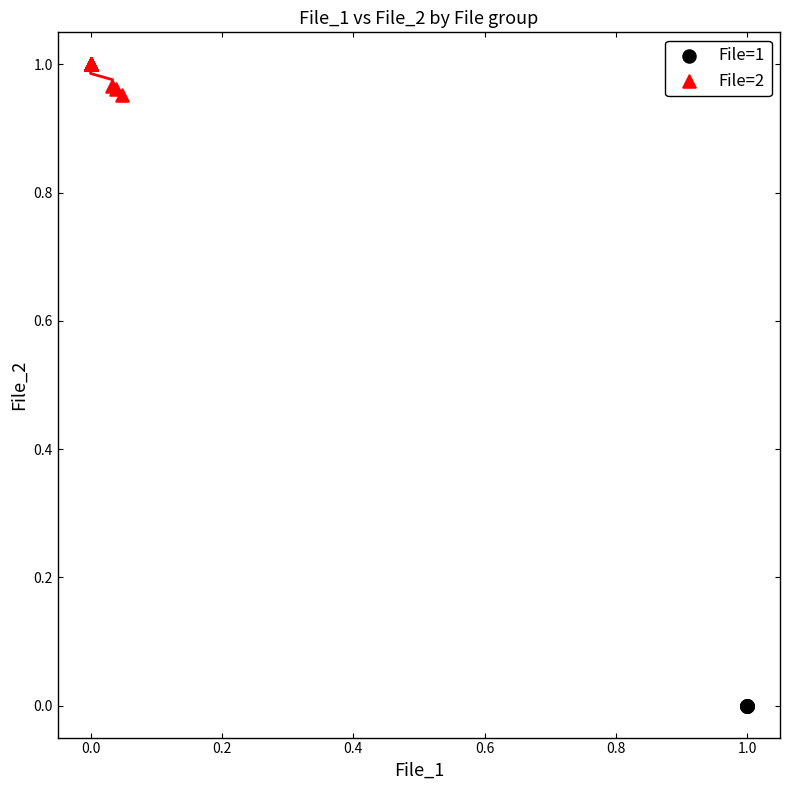

What are all the series names shown in the legend?

File=1, File=2